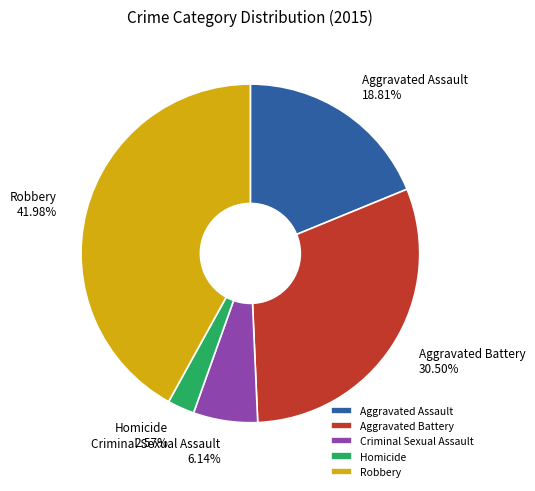

Rank the categories by value from highest to lowest.

Robbery, Aggravated Battery, Aggravated Assault, Criminal Sexual Assault, Homicide